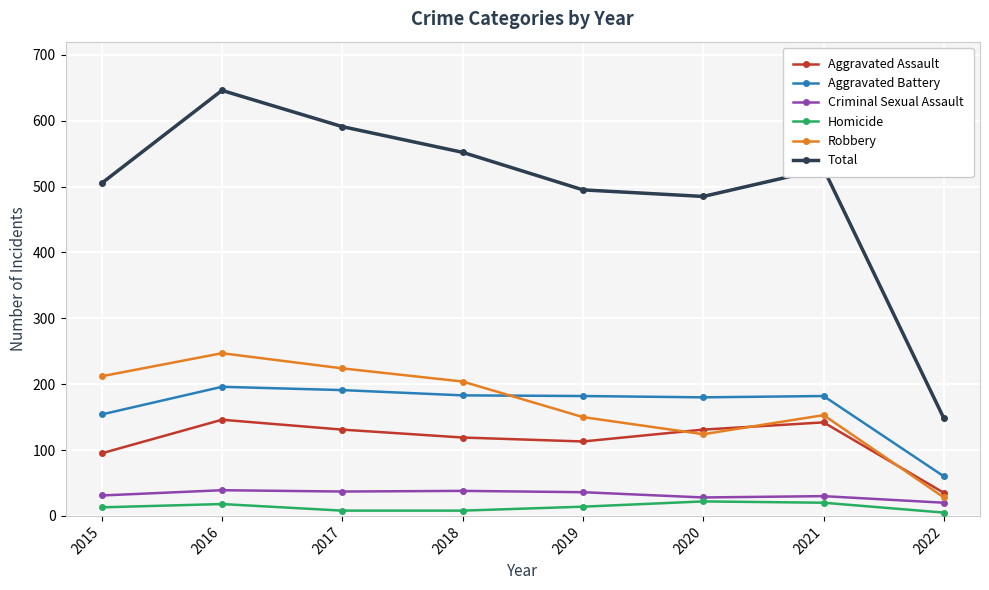

True or false: Homicide has more than 0 interior local peaks.

True